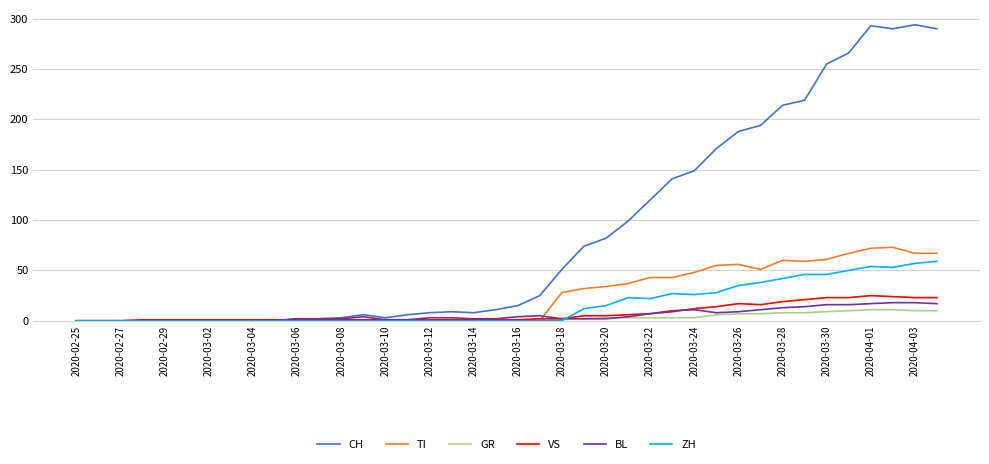

Which series has the largest total across all categories?

CH